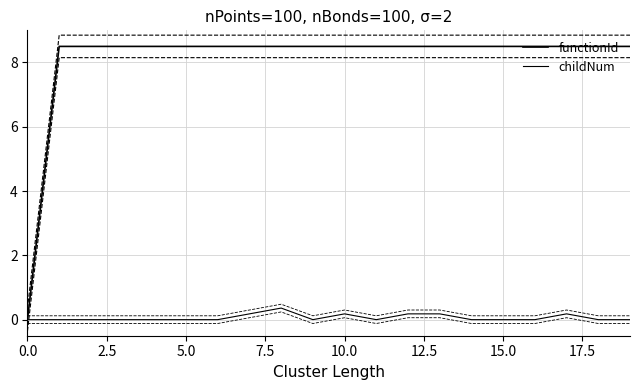

Reading right to left, transcribe all the data shown in this chart.

functionId: 8.5	8.5	8.5	8.5	8.5	8.5	8.5	8.5	8.5	8.5	8.5	8.5	8.5	8.5	8.5	8.5	8.5	8.5	8.5	0.0
childNum: 0.0	0.0	0.2	0.0	0.0	0.0	0.2	0.2	0.0	0.2	0.0	0.4	0.2	0.0	0.0	0.0	0.0	0.0	0.0	0.0